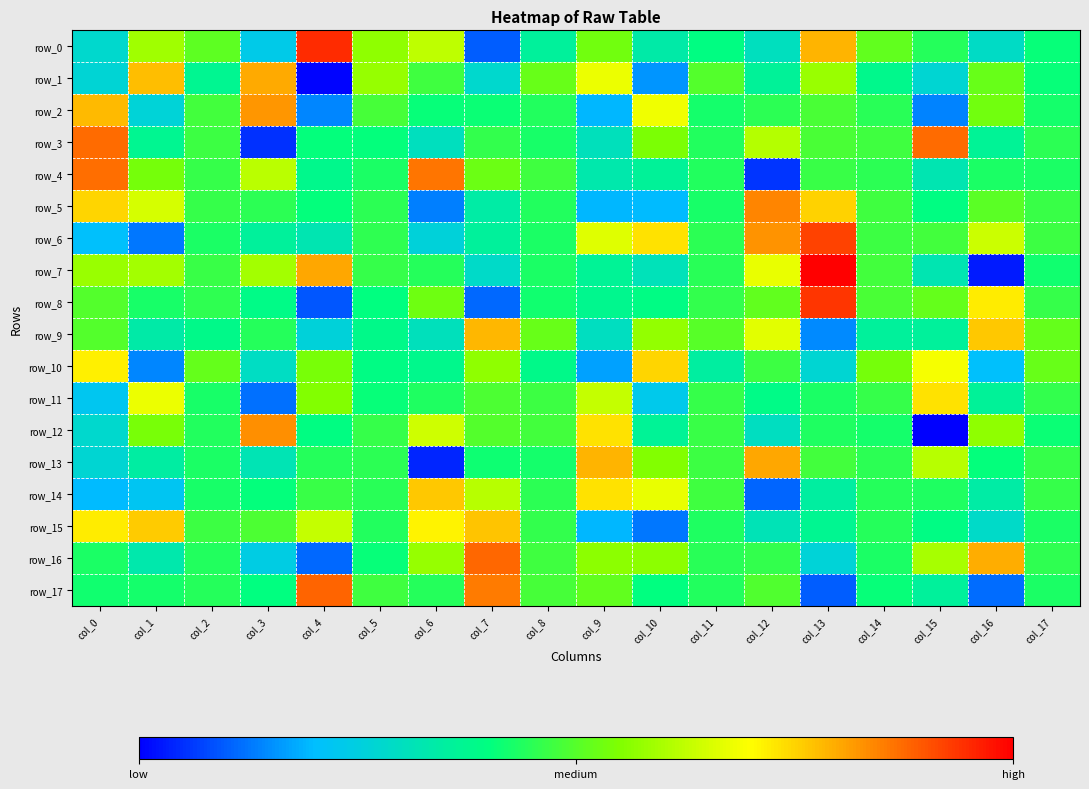

Where does the row_7 series first go above 234?

col_0